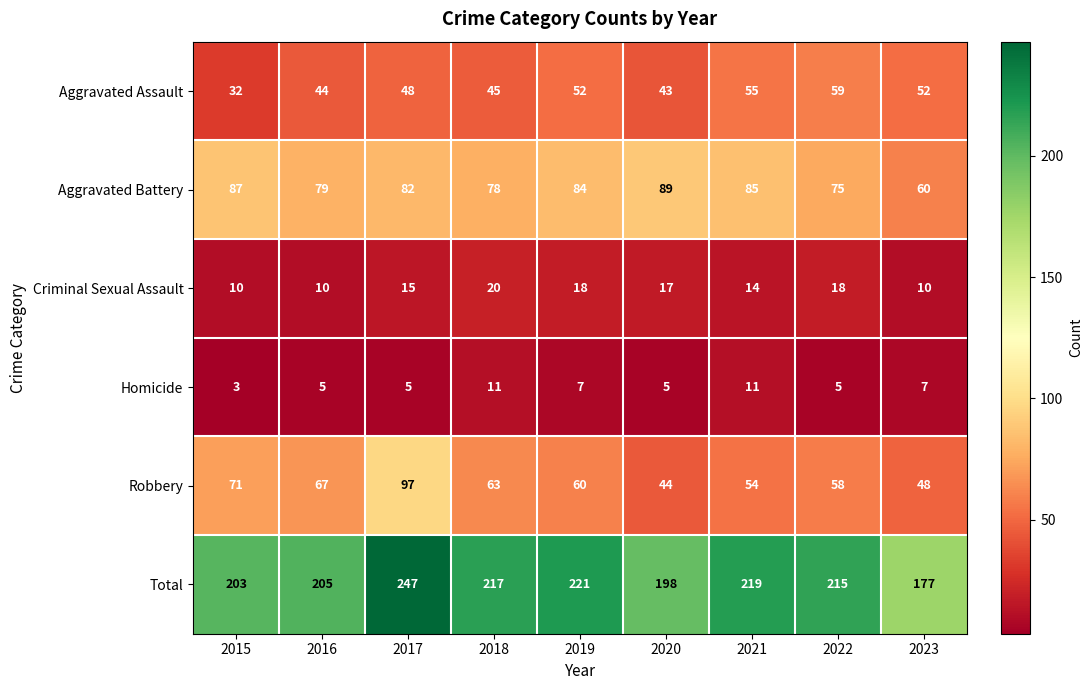

The Aggravated Assault series shows 68 at 2016. True or false?

False